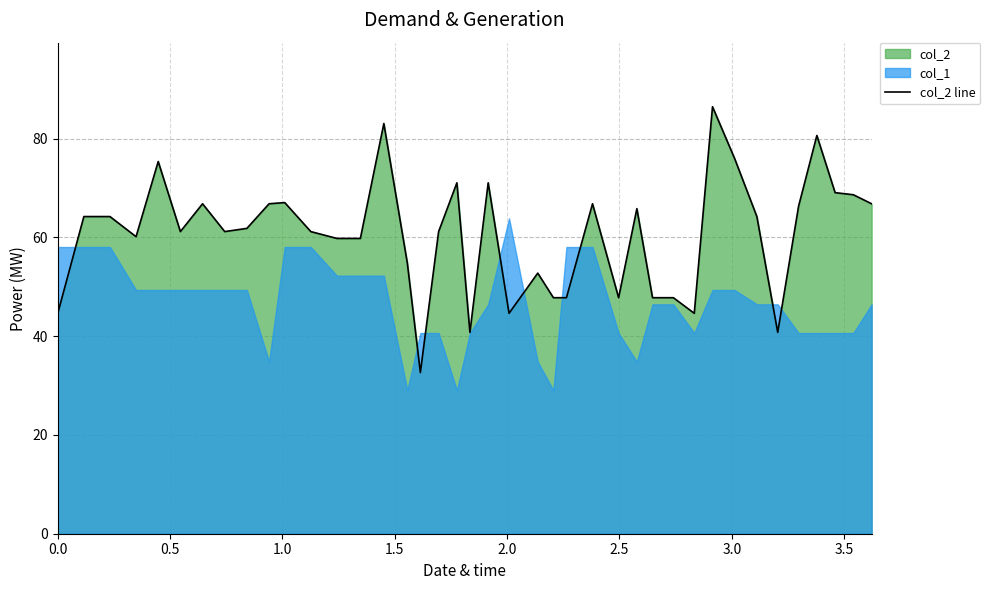

What is the difference between the second highest and minimum values?

50.4